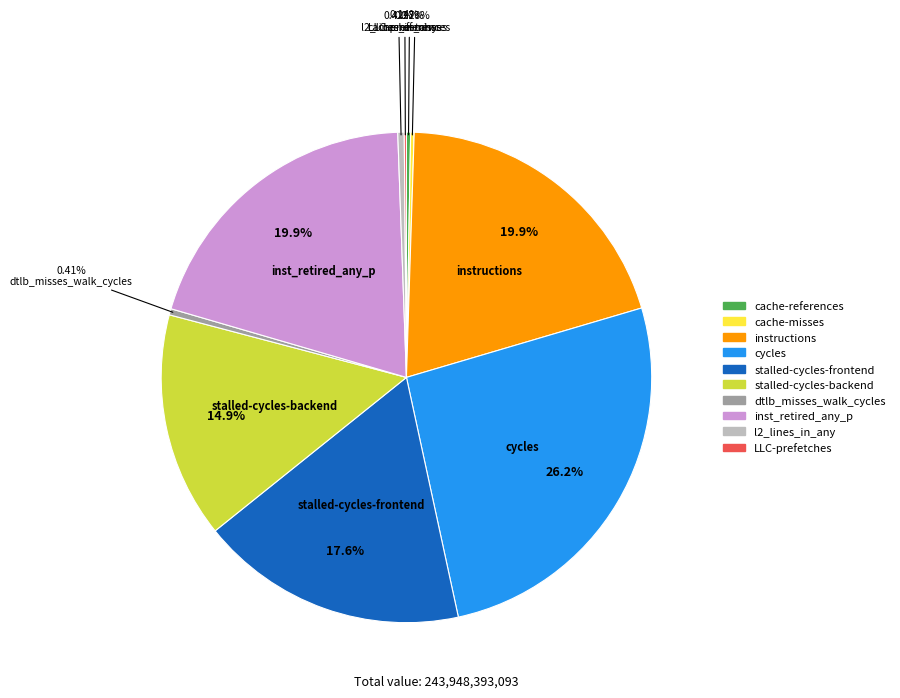

What is the largest slice in the pie chart?

cycles